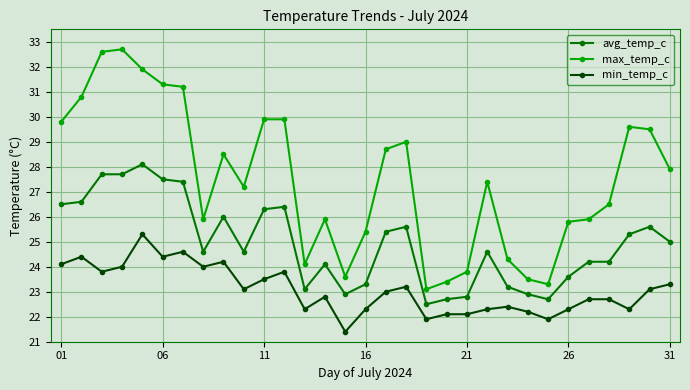

Rank the series by their average value, from lowest to highest.

min_temp_c, avg_temp_c, max_temp_c